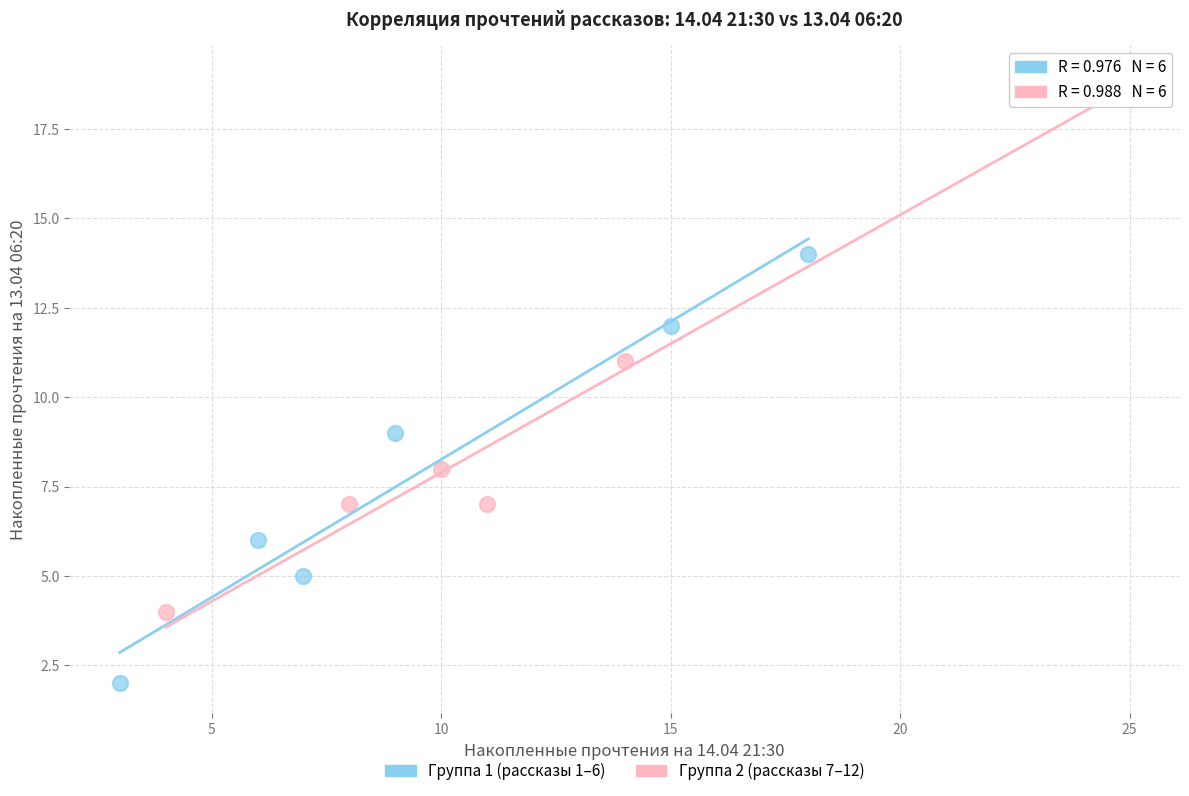

Which series reaches the maximum Y coordinate?

Группа 2 (рассказы 7–12)